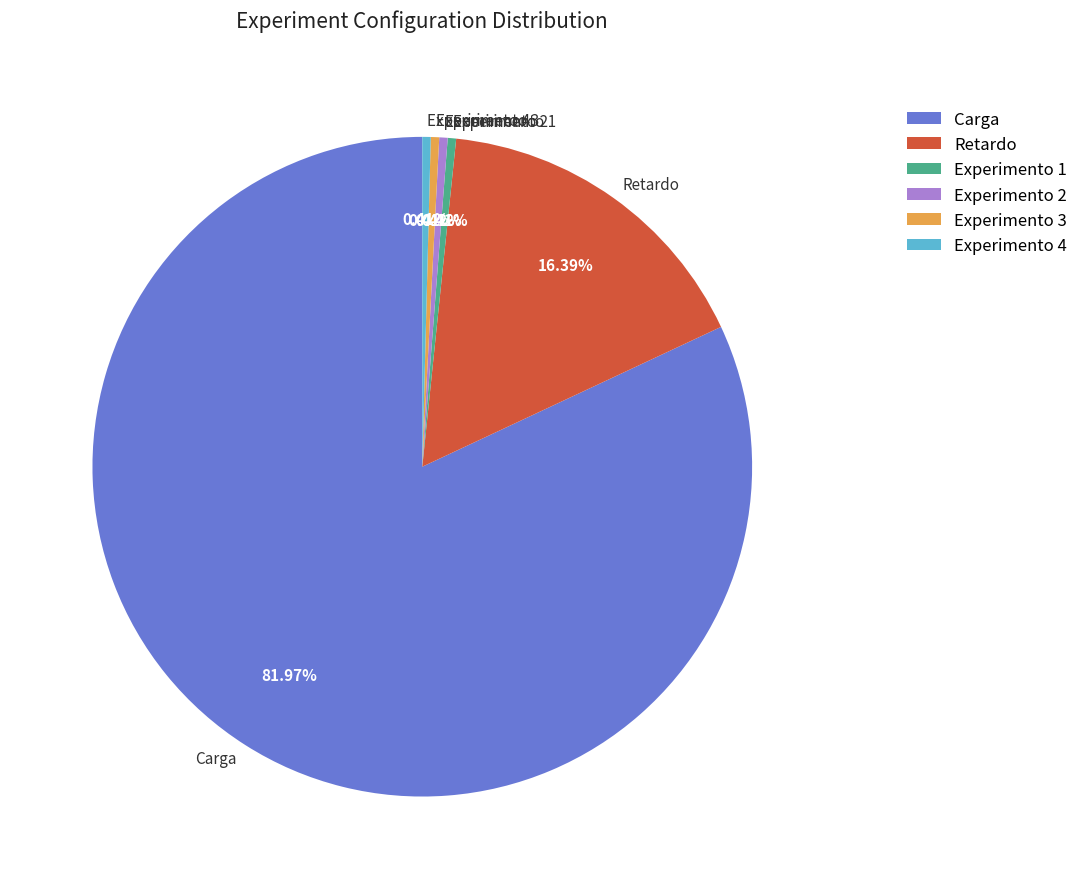

Count the number of slices in the pie.

6